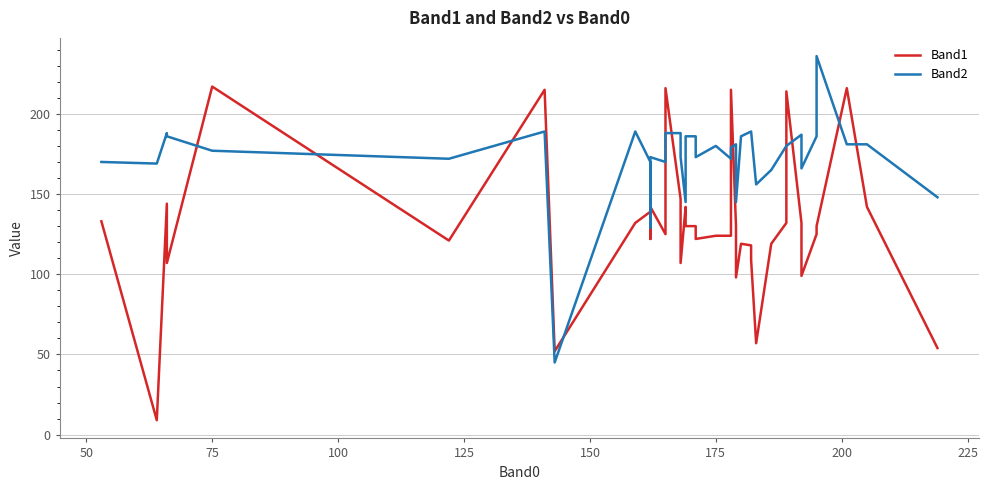

How many lines are shown in the chart?

2